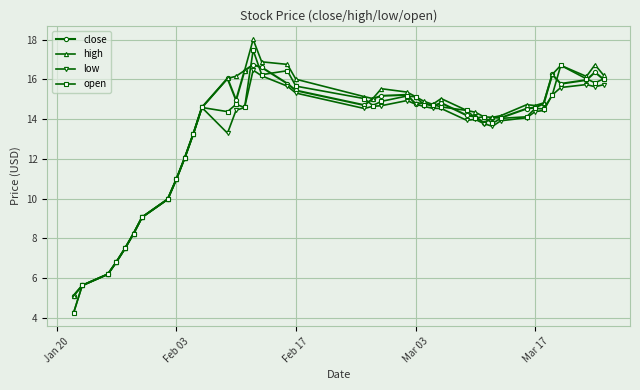

What is the maximum value for low?

16.5